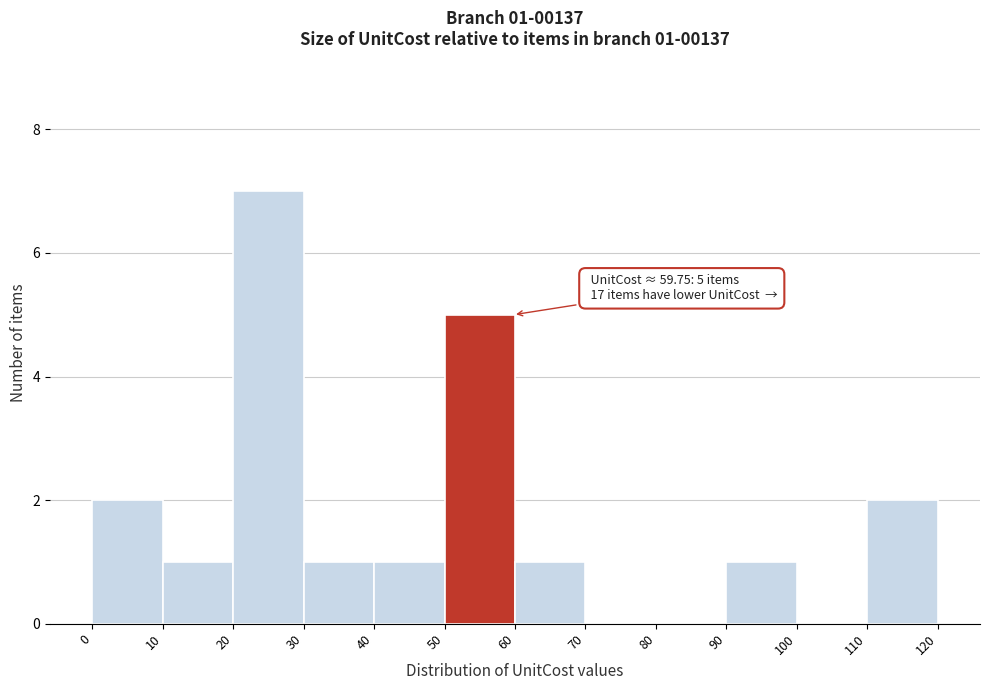

Which range on the x-axis has the tallest bar?

20 to 30